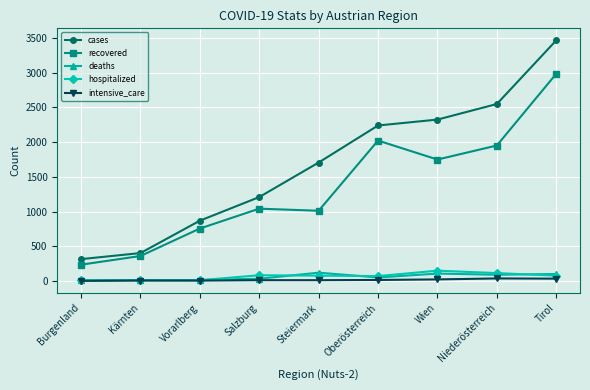

Which series has the largest range (max minus min)?

cases